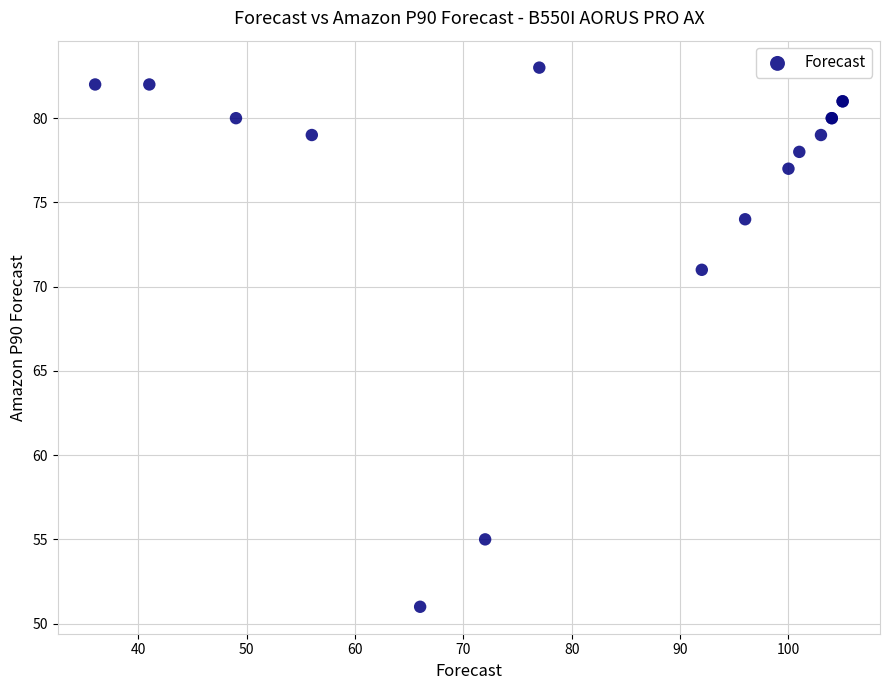

What Y value in the scatter plot is closest to 67?

71